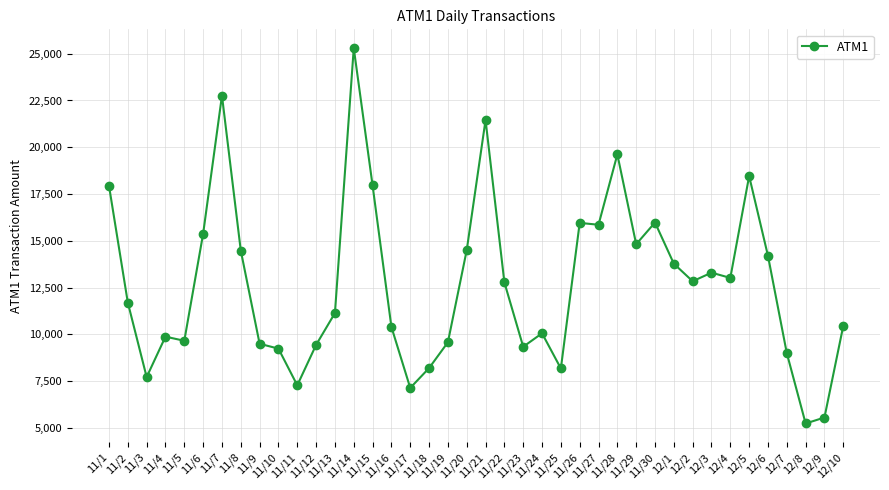

Count the number of categories in the chart.

40